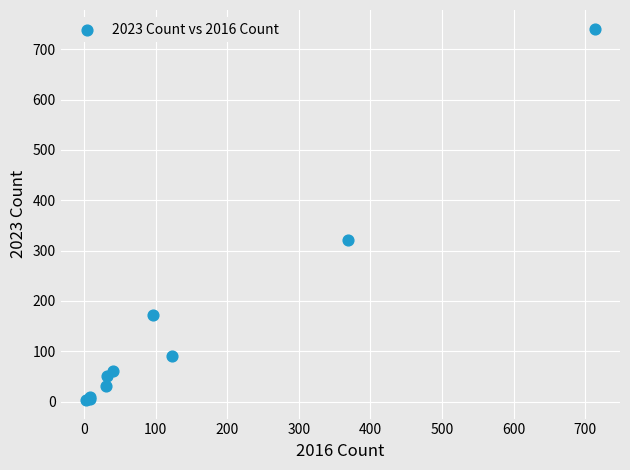

What Y value in the scatter plot is closest to 372?

321